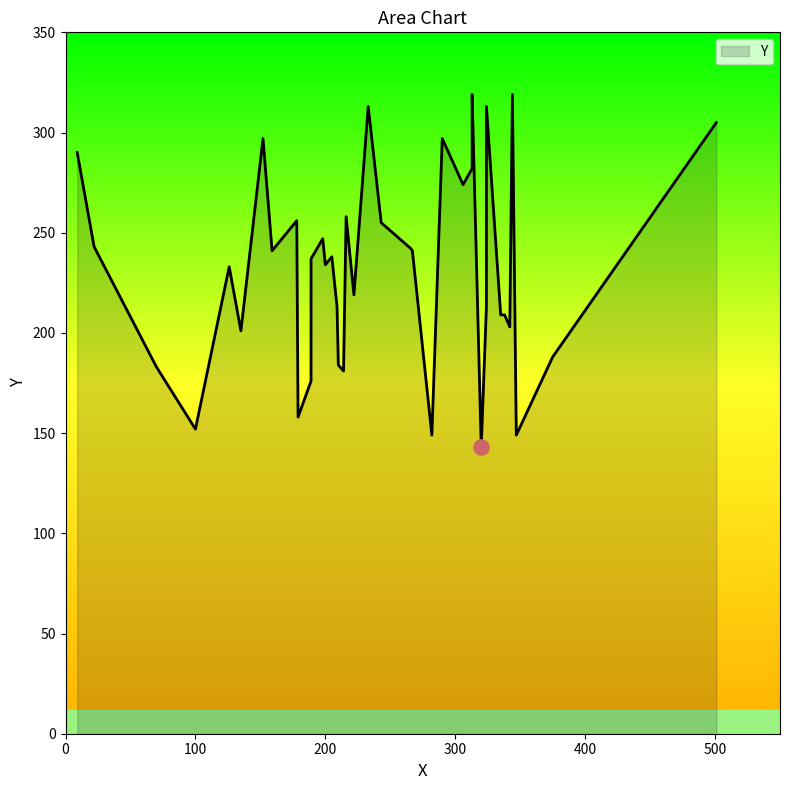

Approximately how many times larger is the value at 214 compared to 152?

0.6